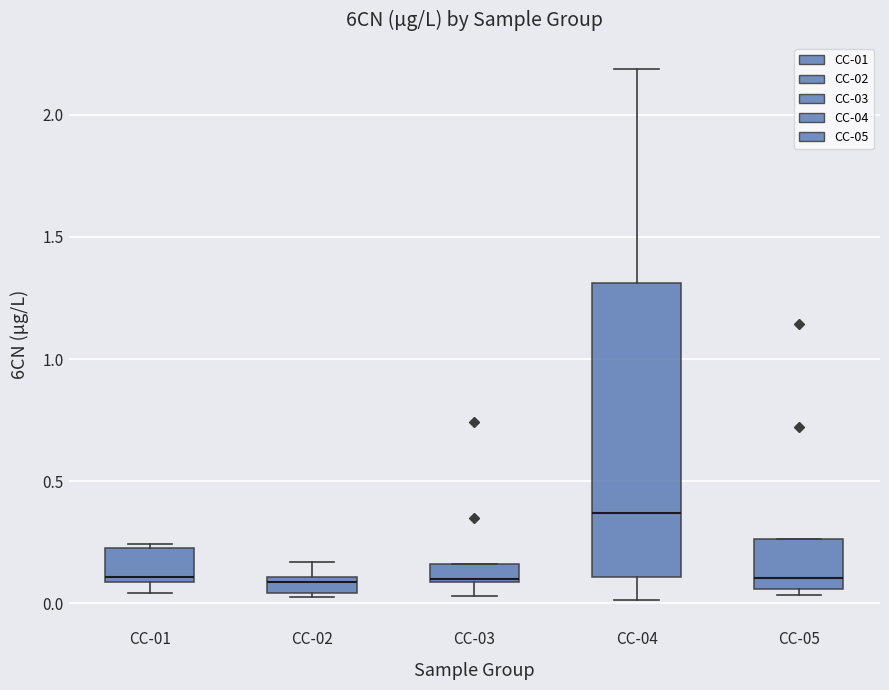

Comparing the boxes themselves (not the whiskers), which one is the tallest?

CC-04